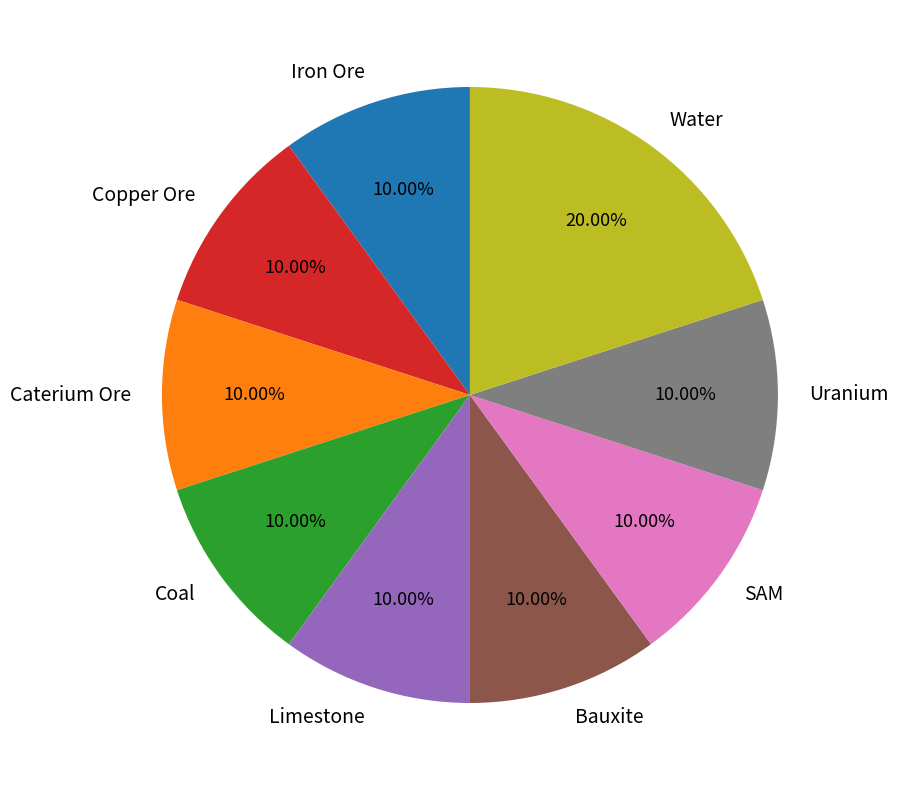

How many slices are in this pie chart?

9